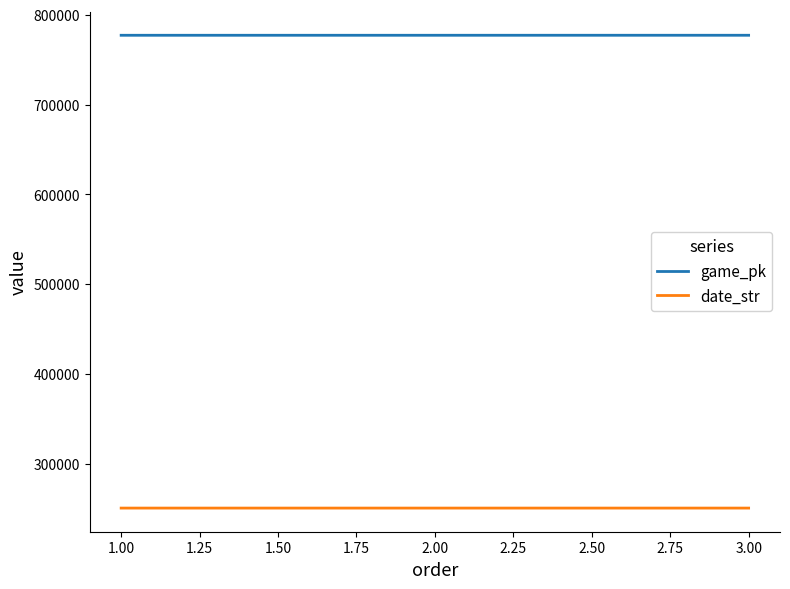

What are all the series names shown in the legend?

game_pk, date_str